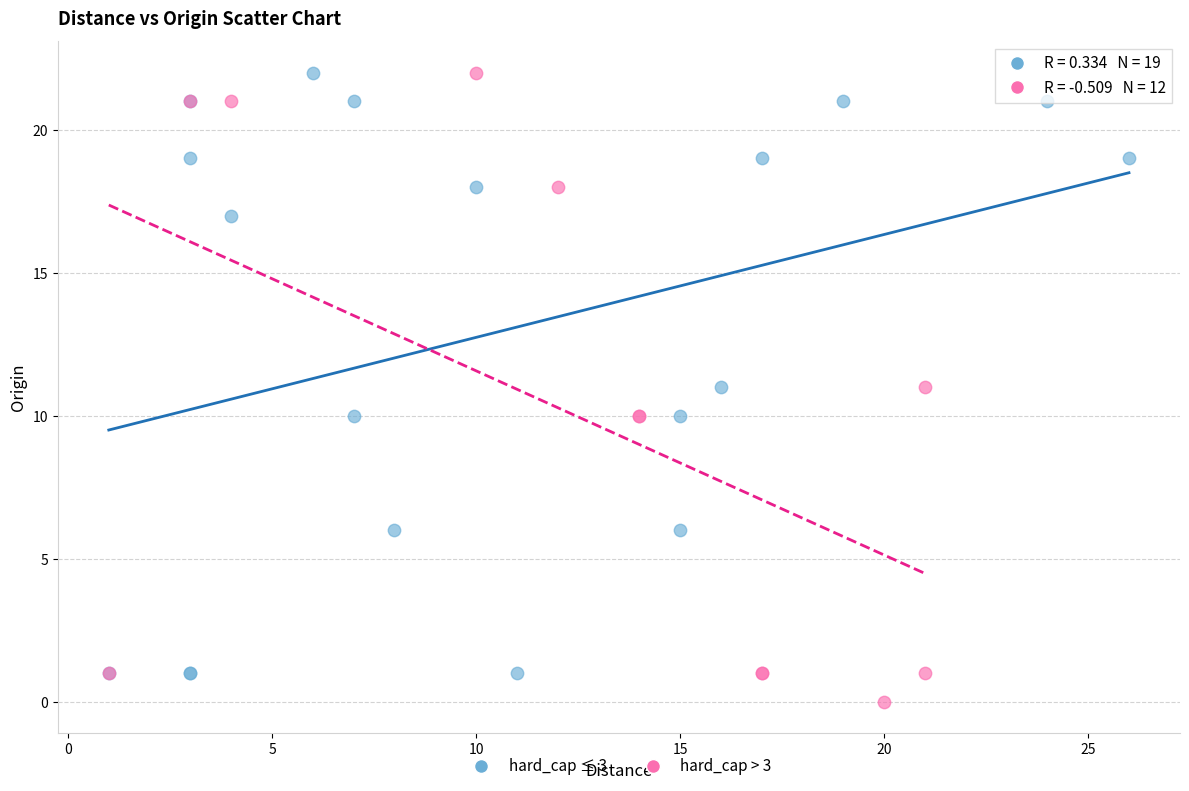

Which series contains the lowest Y value?

hard_cap > 3